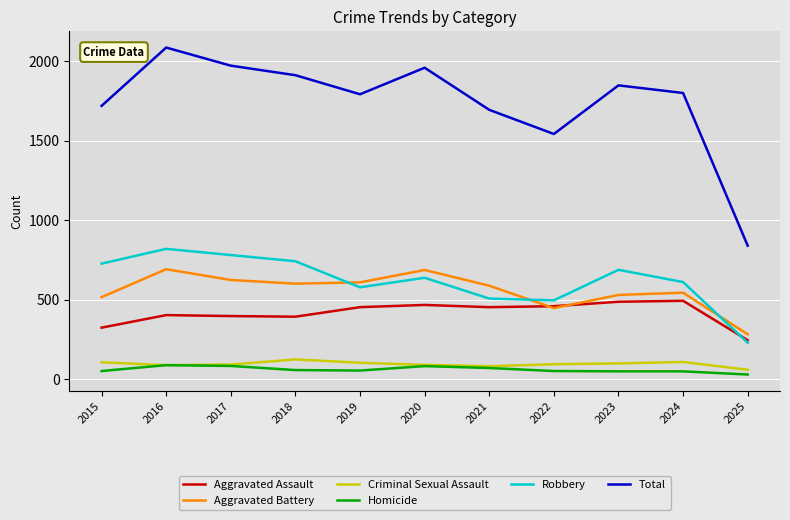

Which series has the widest spread of values?

Total